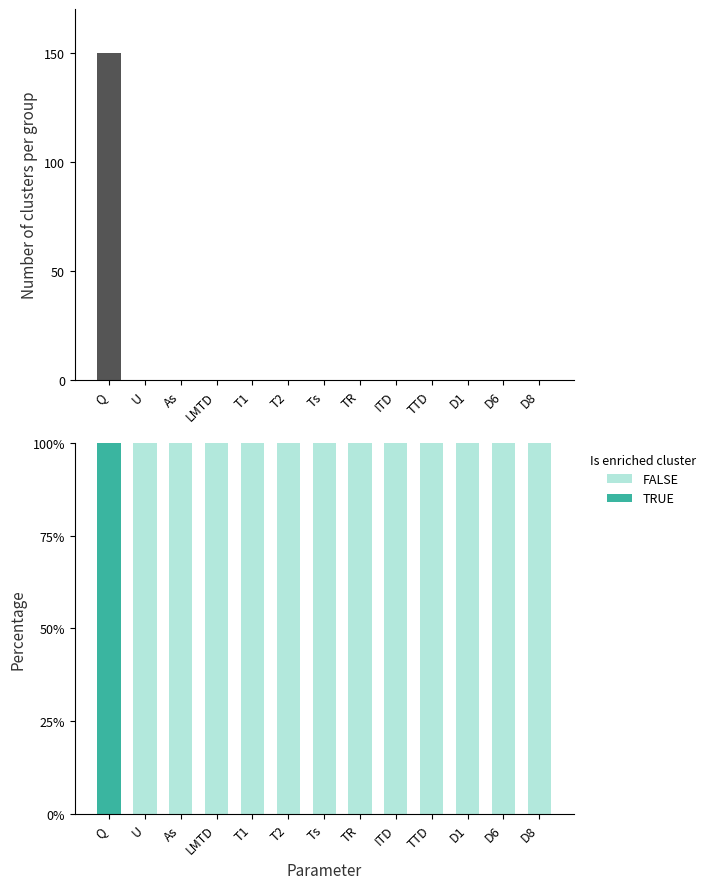

Does the chart contain any negative values?

No